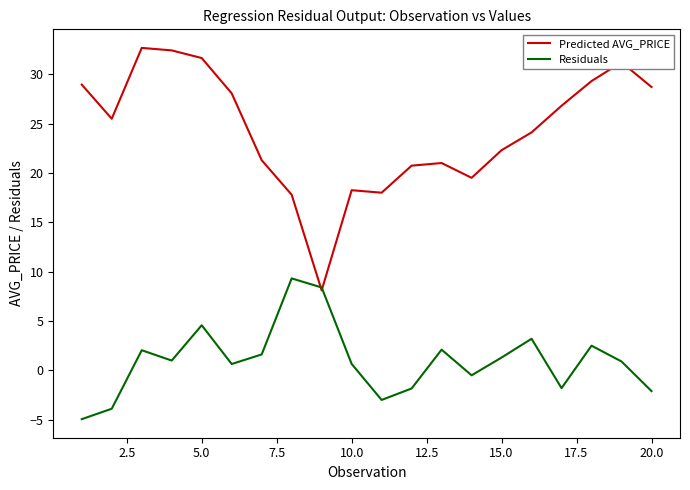

Is this an area chart (filled region under the line)?

No